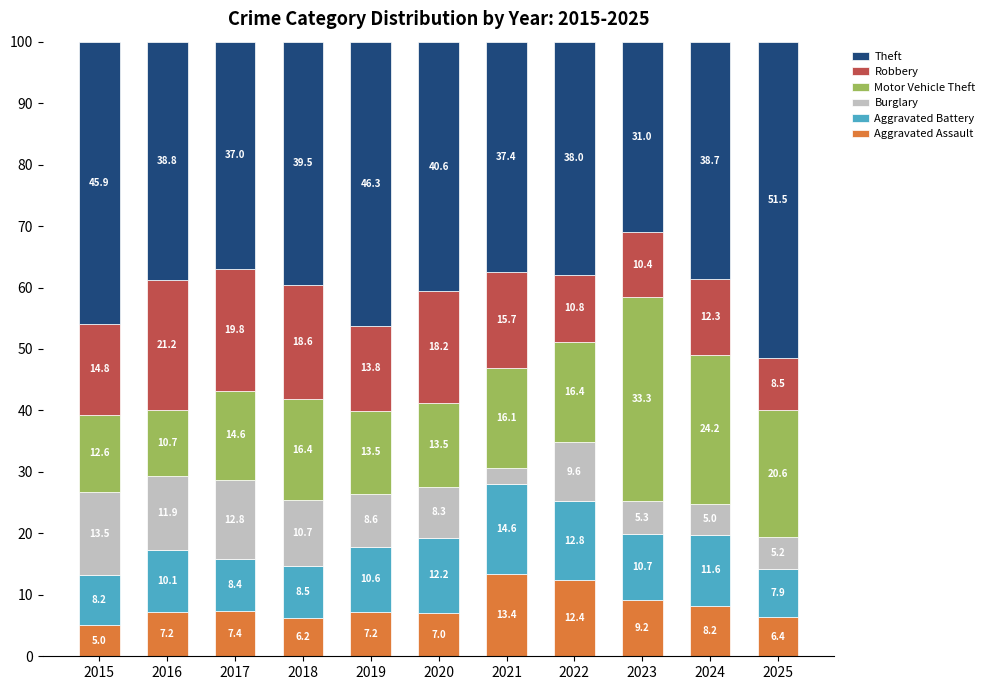

Reading left to right, list the values for the Aggravated Assault series.

5.0	7.2	7.4	6.2	7.2	7.0	13.4	12.4	9.2	8.2	6.4